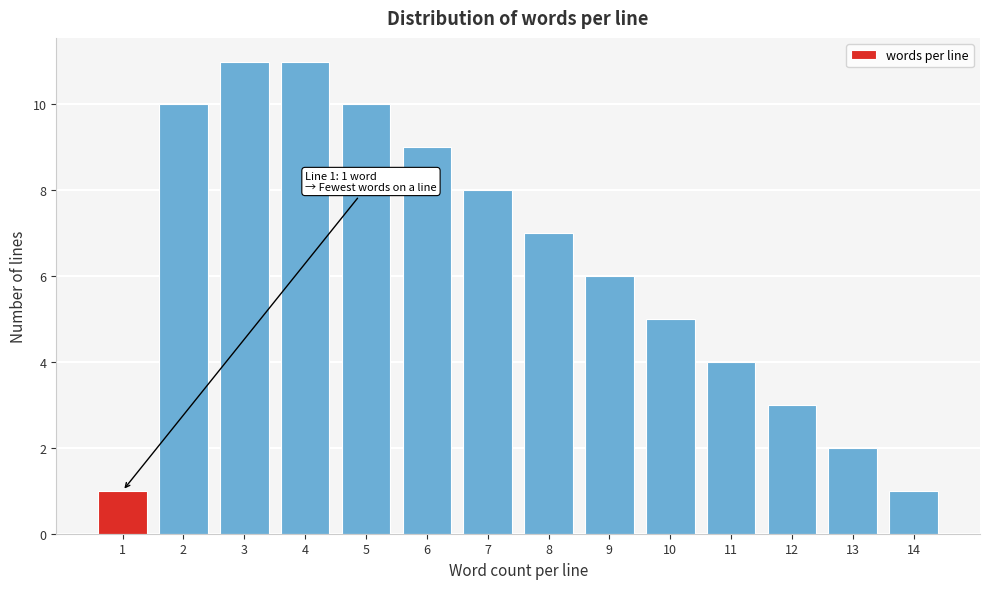

Reading left to right, list all the values displayed in this chart.

1=1	2=10	3=11	4=11	5=10	6=9	7=8	8=7	9=6	10=5	11=4	12=3	13=2	14=1